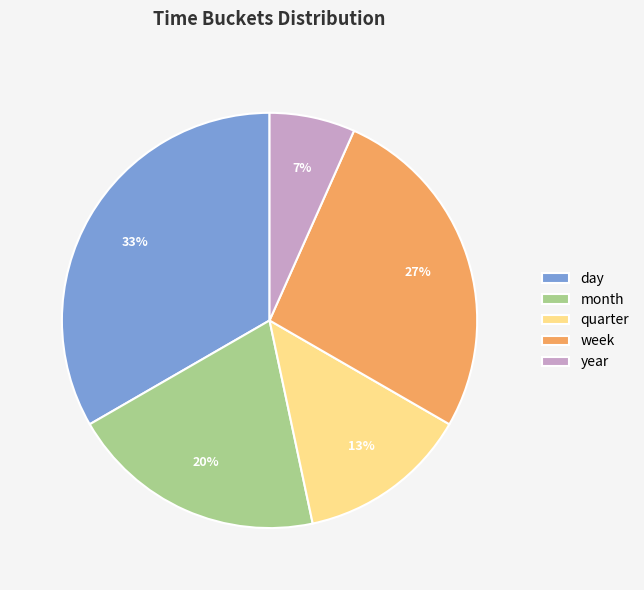

To the nearest percent, what is the average slice percentage?

20%